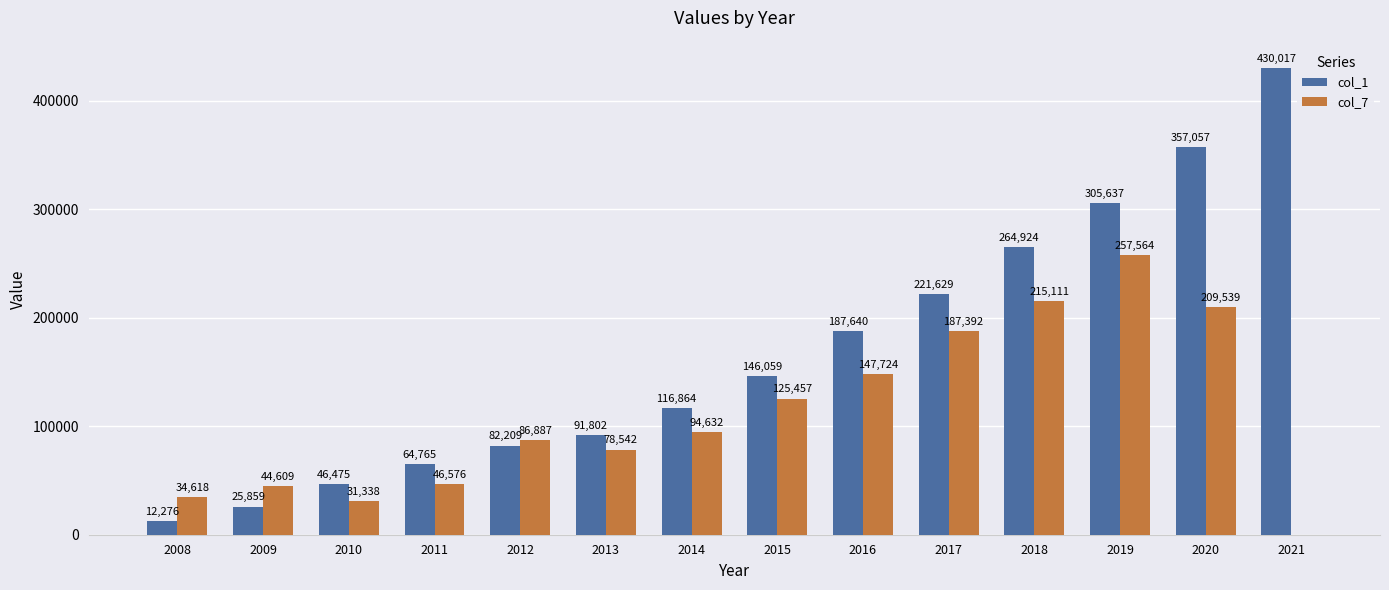

What is the sum of all col_7 values?

1559989